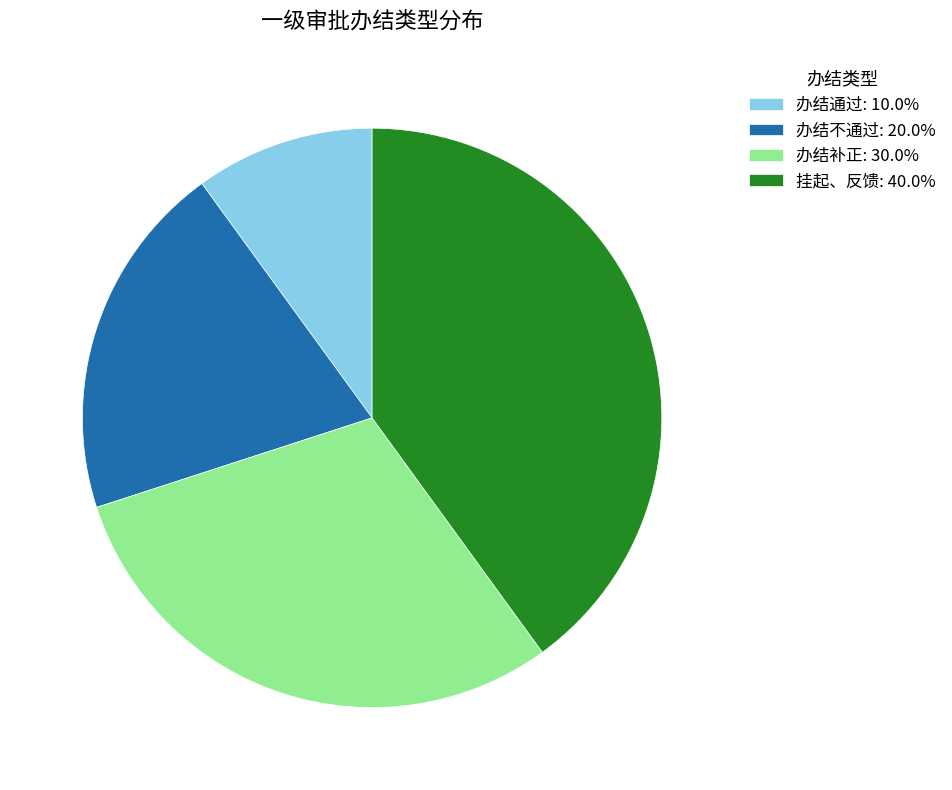

Which slice is the largest?

挂起、反馈